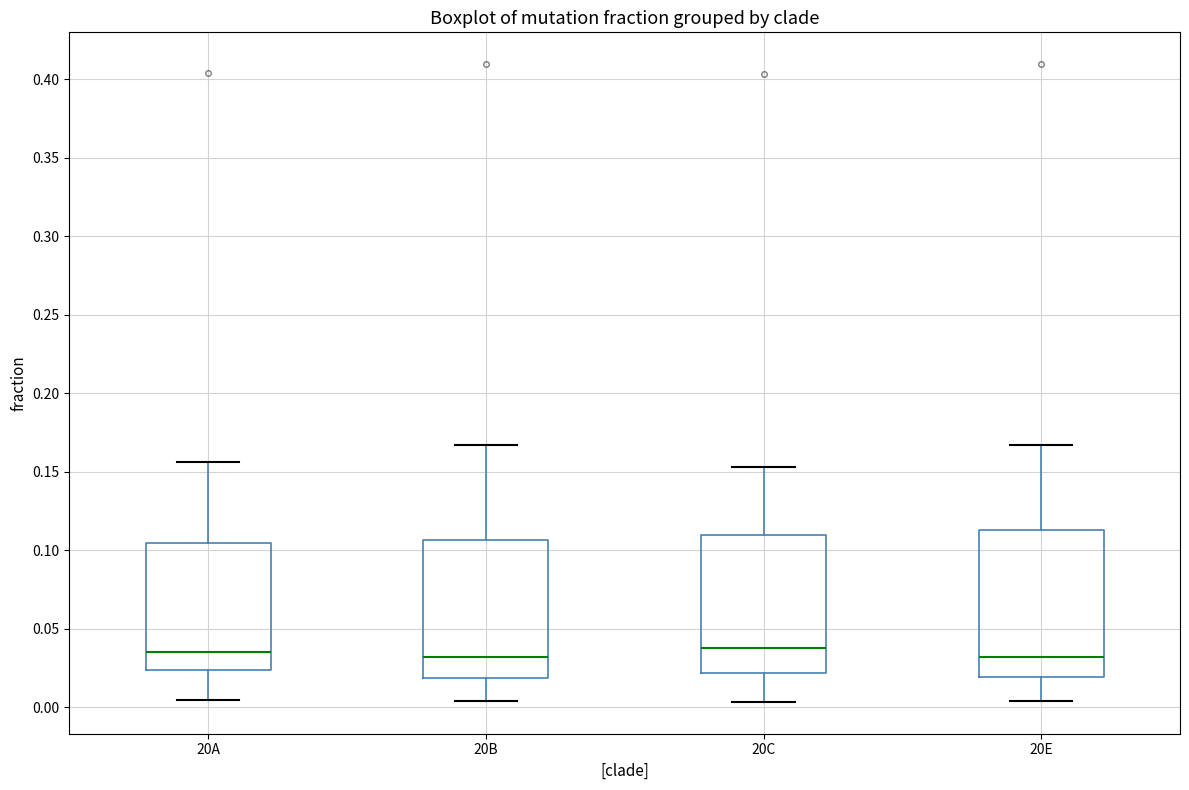

Reading left to right, read every box against the y-axis: the position of its median line, the range the box covers, and the ends of its whiskers. The values are not printed on the chart, so give them approximately, as read against the axis.

20A: median 0.035, box 0.025 to 0.105, whiskers 0.005 to 0.155
20B: median 0.030, box 0.020 to 0.105, whiskers 0.005 to 0.165
20C: median 0.040, box 0.020 to 0.110, whiskers 0.005 to 0.155
20E: median 0.030, box 0.020 to 0.115, whiskers 0.005 to 0.165